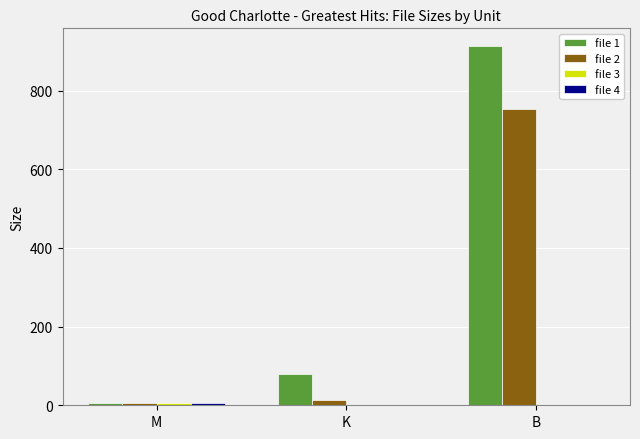

Between M and K, which series saw the biggest shift?

file 1